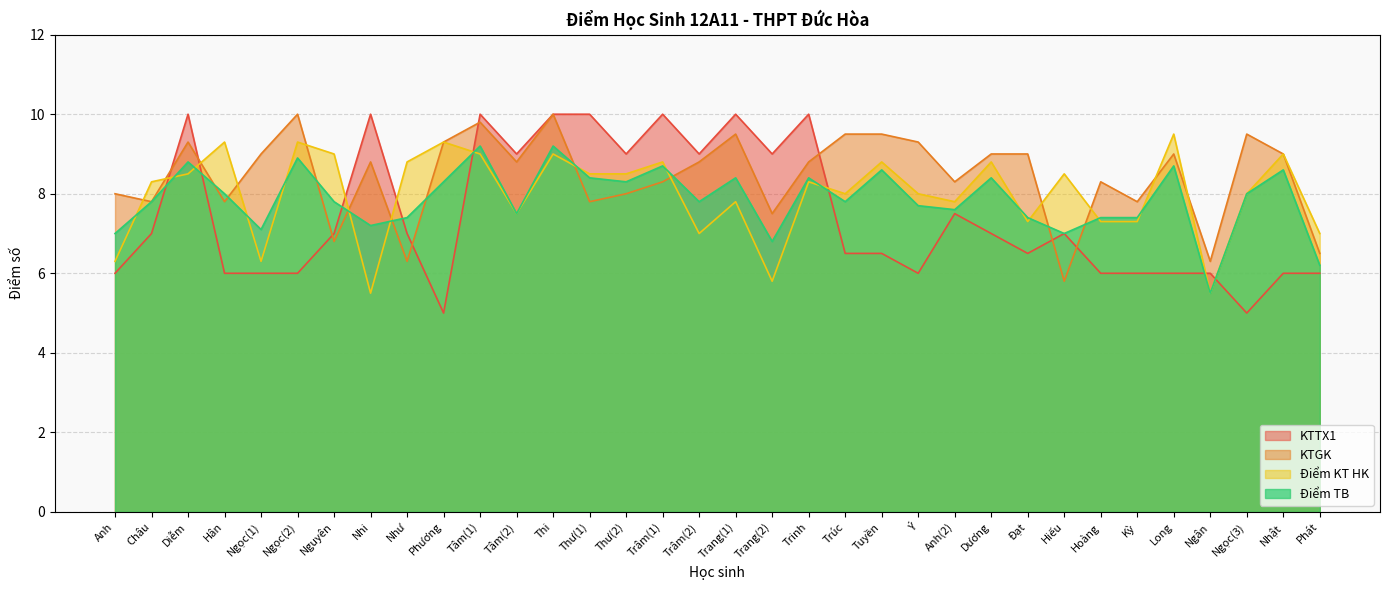

What position from the left is Dương?

25